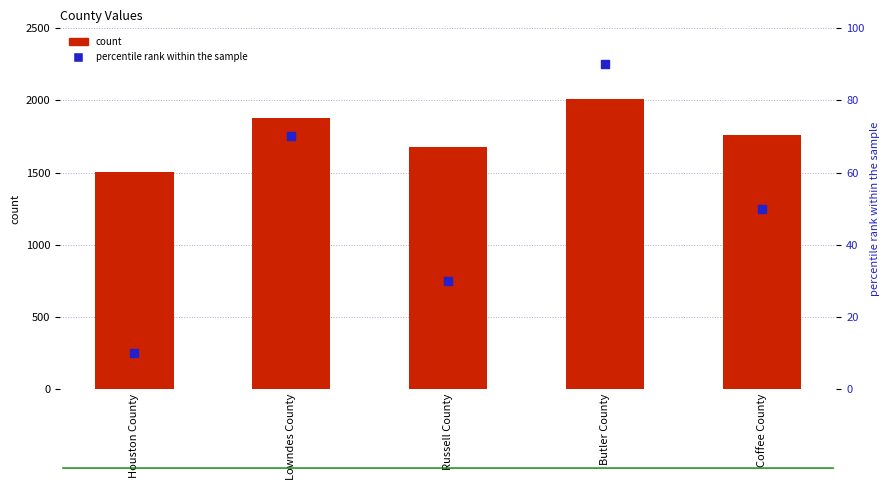

Which series has the largest total across all categories?

count